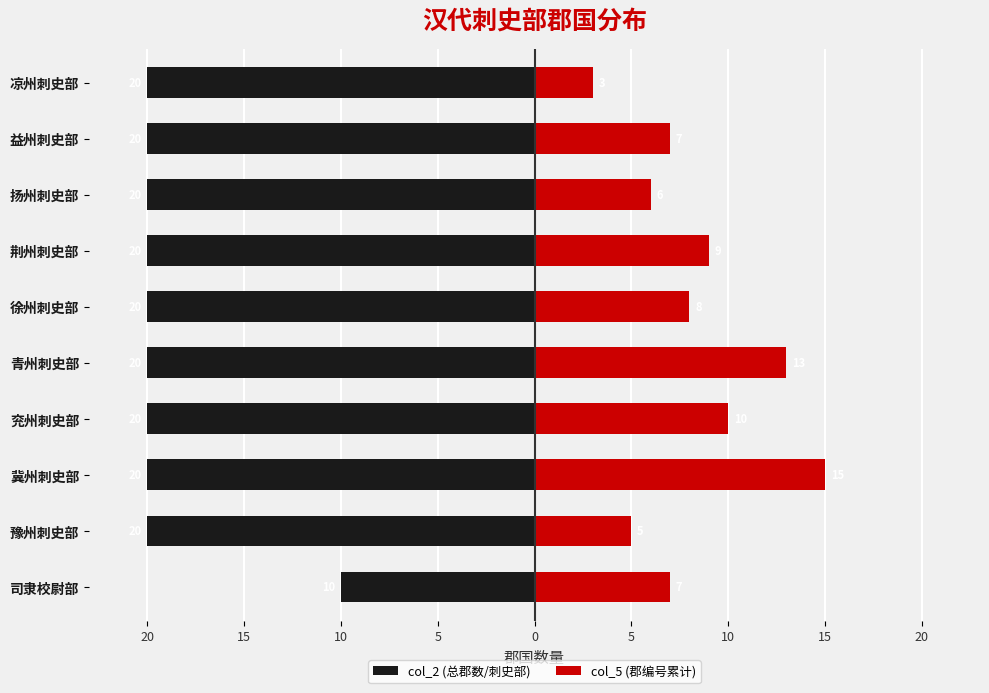

Is it true that col_2 (总郡数/刺史部) equals -20 at 扬州刺史部?

True